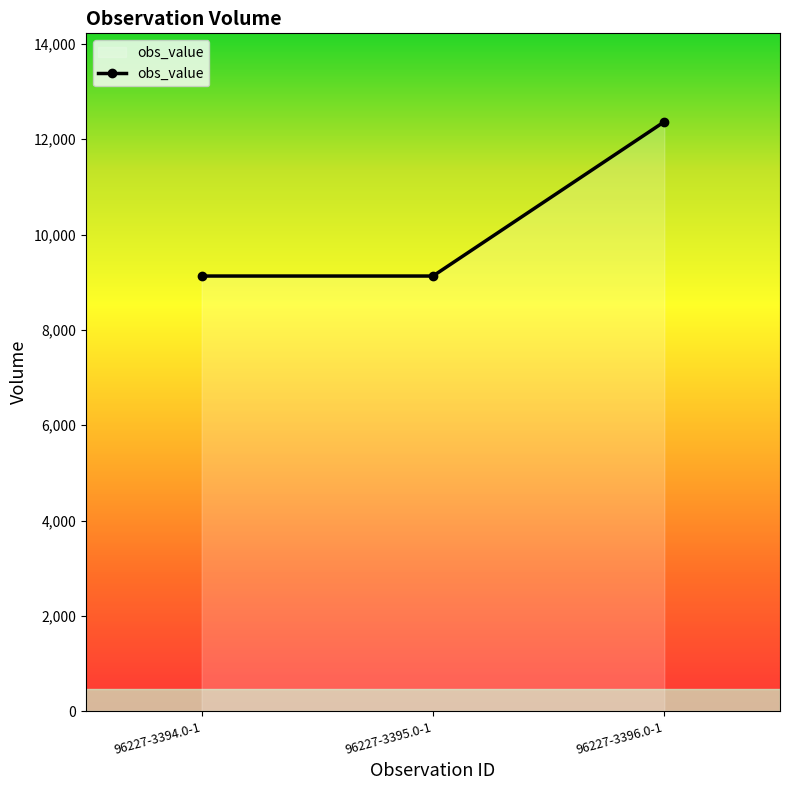

What is the average value?

10209